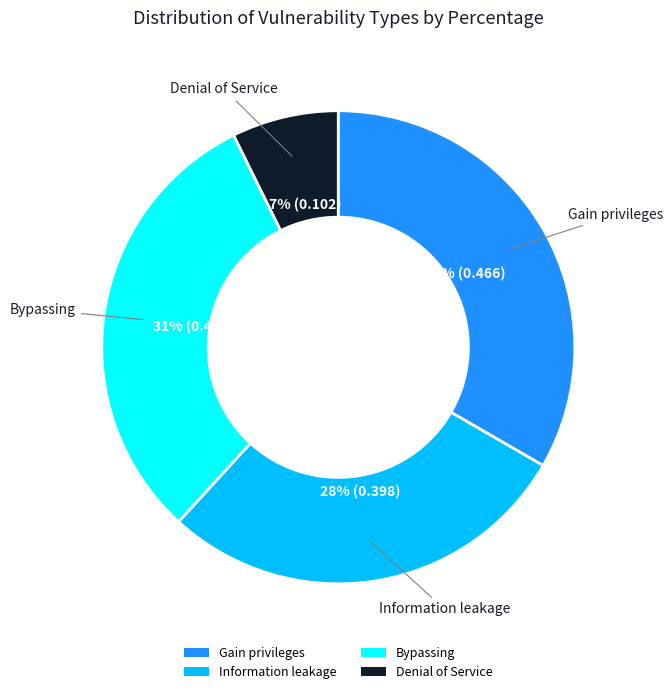

What percentage is the Denial of Service slice, to the nearest percent?

7%